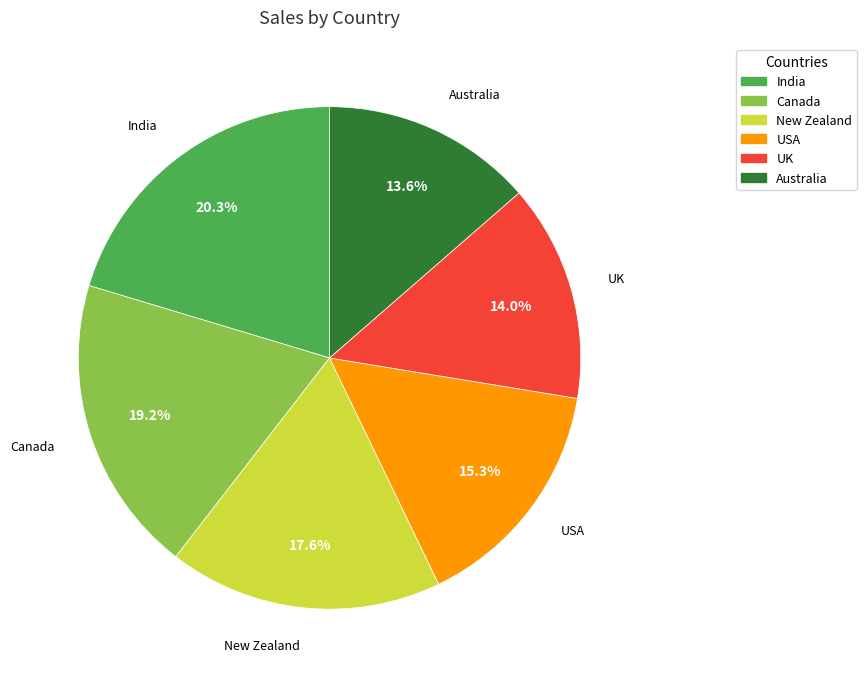

Which slice is the largest?

India